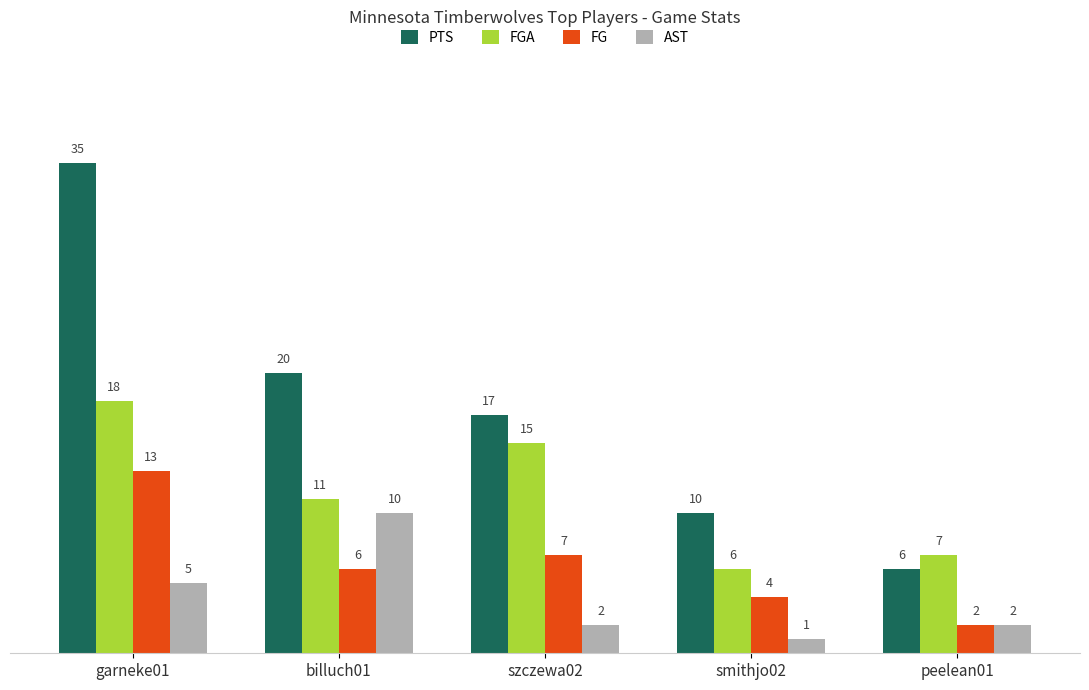

Rank the series at garneke01 from highest to lowest value.

PTS, FGA, FG, AST